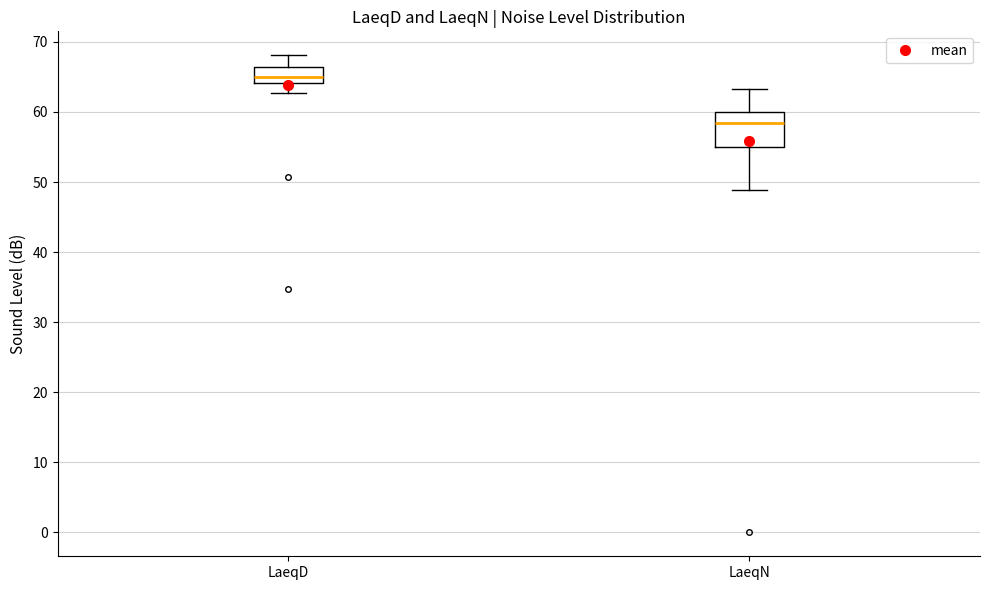

Where does the upper whisker of the box for LaeqD end on the y-axis? The values are not printed on the chart, so give them approximately, as read against the axis.

68